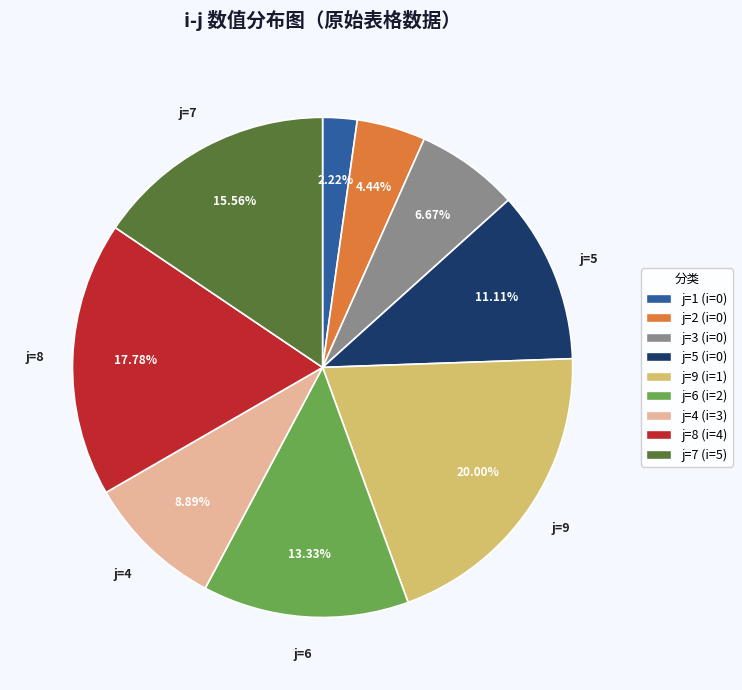

Is there a majority slice in this chart?

No